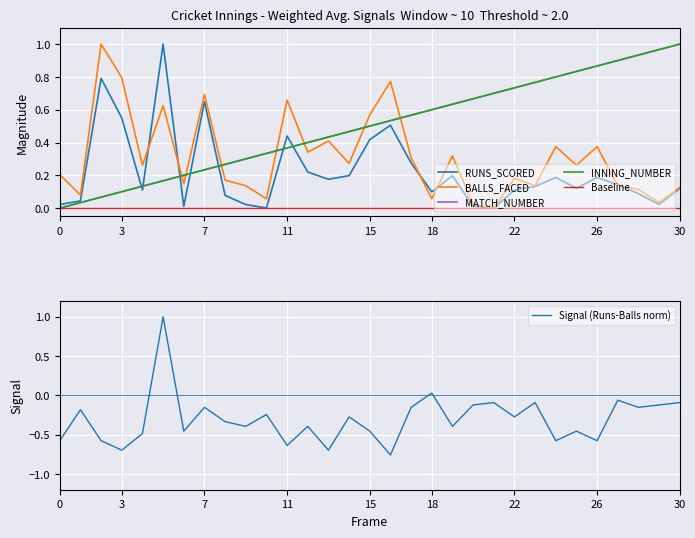

Is it true that Signal (Runs-Balls norm) equals -0.0 at 30?

False